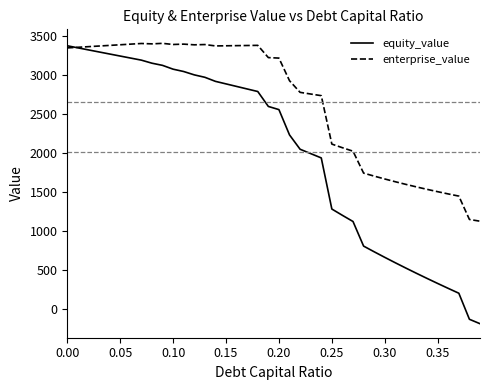

List the series in order of their overall mean, highest first.

enterprise_value, equity_value